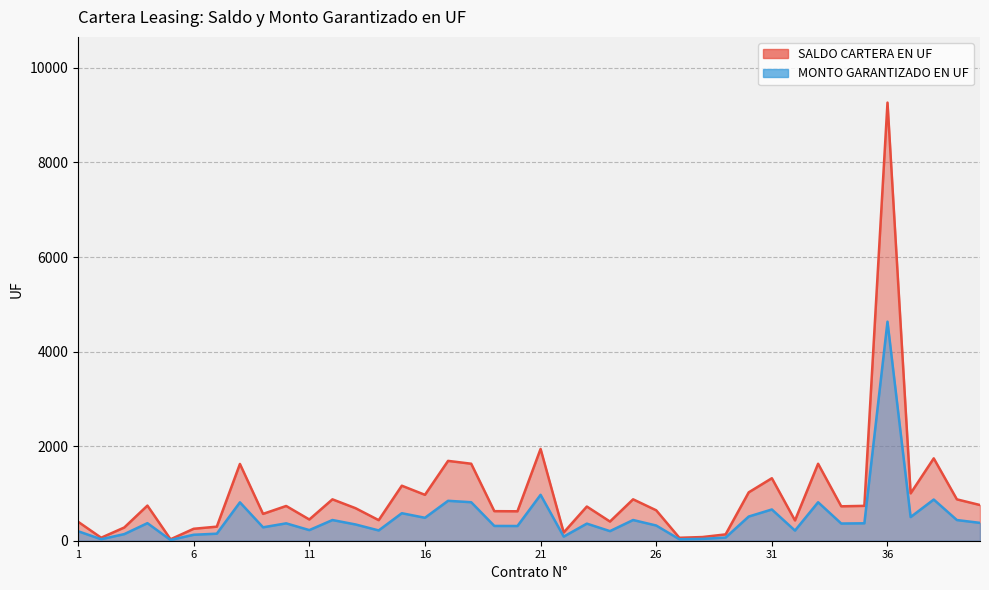

Reading left to right, list all the values displayed in this chart.

SALDO CARTERA EN UF: 1=401.8	2=63.2	3=279.9	4=742.8	5=30.6	6=252.7	7=297.5	8=1623.7	9=567.5	10=735.0	11=449.0	12=875.1	13=687.7	14=435.0	15=1163.5	16=970.5	17=1688.6	18=1628.4	19=625.3	20=622.5	21=1941.3	22=174.5	23=723.0	24=405.6	25=875.7	26=643.2	27=62.4	28=77.9	29=133.9	30=1023.2	31=1321.8	32=429.0	33=1627.7	34=727.7	35=737.3	36=9265.3	37=1001.4	38=1741.9	39=875.0	40=754.9
MONTO GARANTIZADO EN UF: 1=200.9	2=31.6	3=140.0	4=371.4	5=15.3	6=126.3	7=148.7	8=811.8	9=283.8	10=367.5	11=224.5	12=437.6	13=343.9	14=217.5	15=581.8	16=485.2	17=844.3	18=814.2	19=312.6	20=311.3	21=970.6	22=87.2	23=361.5	24=202.8	25=437.8	26=321.6	27=31.2	28=38.9	29=66.9	30=511.6	31=660.9	32=214.5	33=813.8	34=363.9	35=368.7	36=4632.6	37=500.7	38=870.9	39=437.5	40=377.5